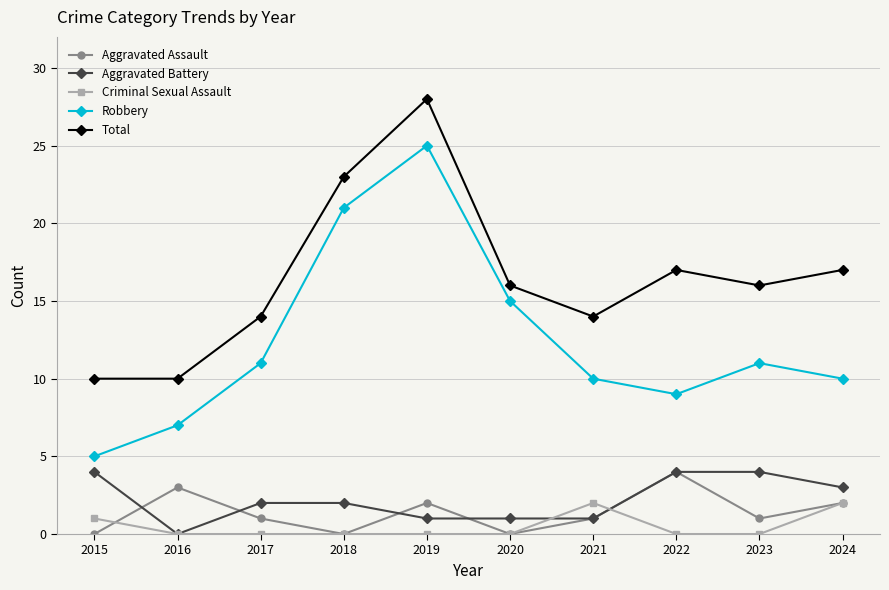

Reading left to right, transcribe all the data shown in this chart.

Aggravated Assault: 0	3	1	0	2	0	1	4	1	2
Aggravated Battery: 4	0	2	2	1	1	1	4	4	3
Criminal Sexual Assault: 1	0	0	0	0	0	2	0	0	2
Robbery: 5	7	11	21	25	15	10	9	11	10
Total: 10	10	14	23	28	16	14	17	16	17